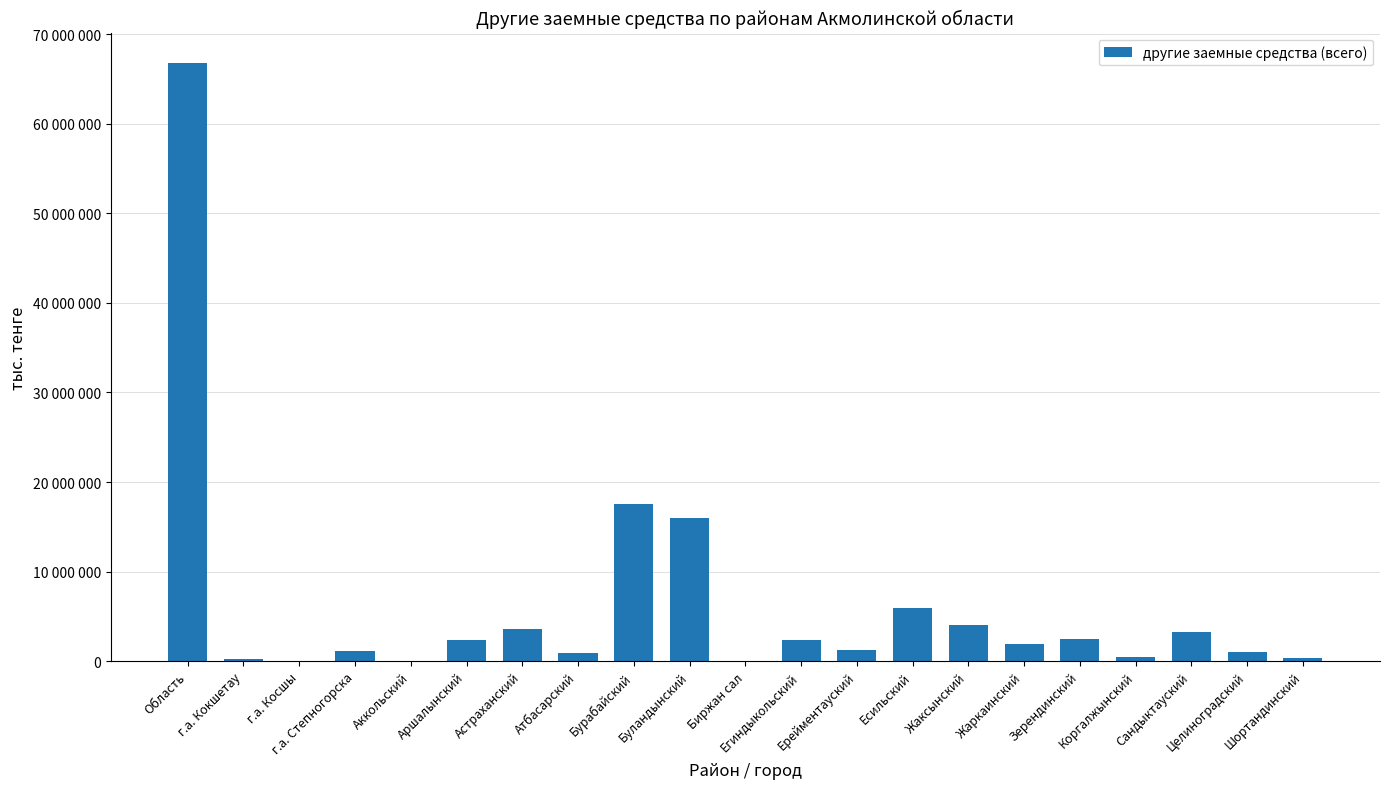

Reading right to left, what are all the values shown in this chart?

Шортандинский=349691	Целиноградский=975969	Сандыктауский=3249168	Коргалжынский=427878	Зерендинский=2430377	Жаркаинский=1899105	Жаксынский=4009461	Есильский=5892658	Ерейментауский=1283335	Егиндыкольский=2332194	Биржан сал=0	Буландынский=15984618	Бурабайский=17497468	Атбасарский=949002	Астраханский=3620134	Аршалынский=2309834	Аккольский=0	г.а. Степногорска=1146248	г.а. Косшы=0	г.а. Кокшетау=295838	Область=66836254